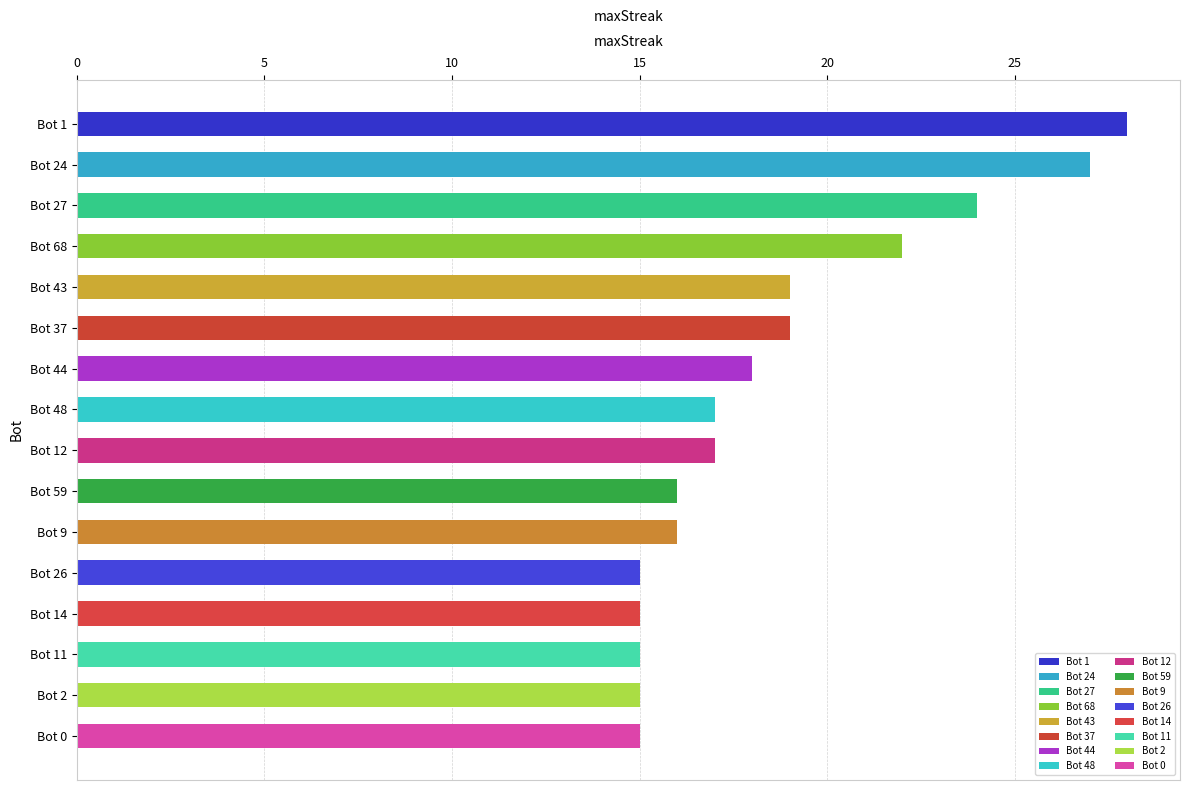

What is the change in value from Bot 24 to Bot 48?

-10